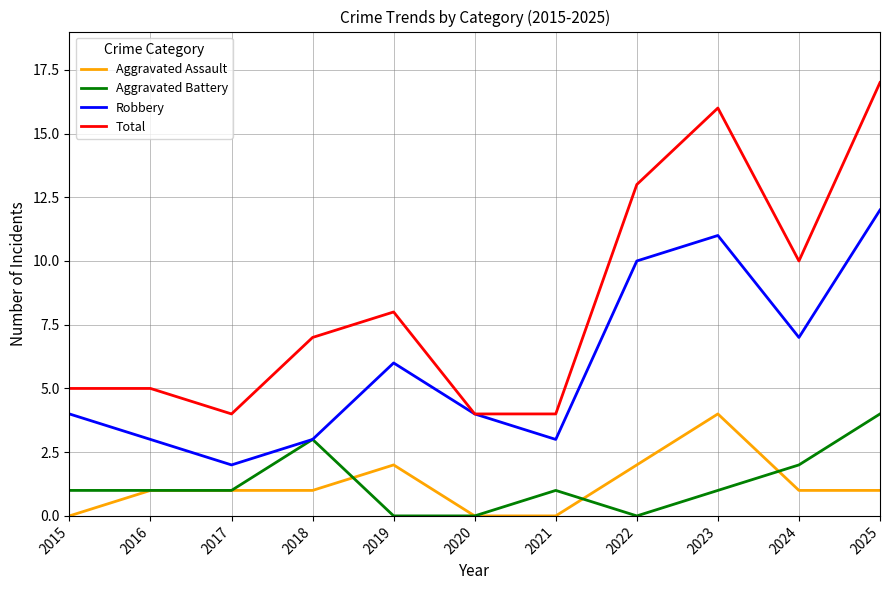

Reading left to right, what are all the values shown in this chart?

Aggravated Assault: 2015=0	2016=1	2017=1	2018=1	2019=2	2020=0	2021=0	2022=2	2023=4	2024=1	2025=1
Aggravated Battery: 2015=1	2016=1	2017=1	2018=3	2019=0	2020=0	2021=1	2022=0	2023=1	2024=2	2025=4
Robbery: 2015=4	2016=3	2017=2	2018=3	2019=6	2020=4	2021=3	2022=10	2023=11	2024=7	2025=12
Total: 2015=5	2016=5	2017=4	2018=7	2019=8	2020=4	2021=4	2022=13	2023=16	2024=10	2025=17